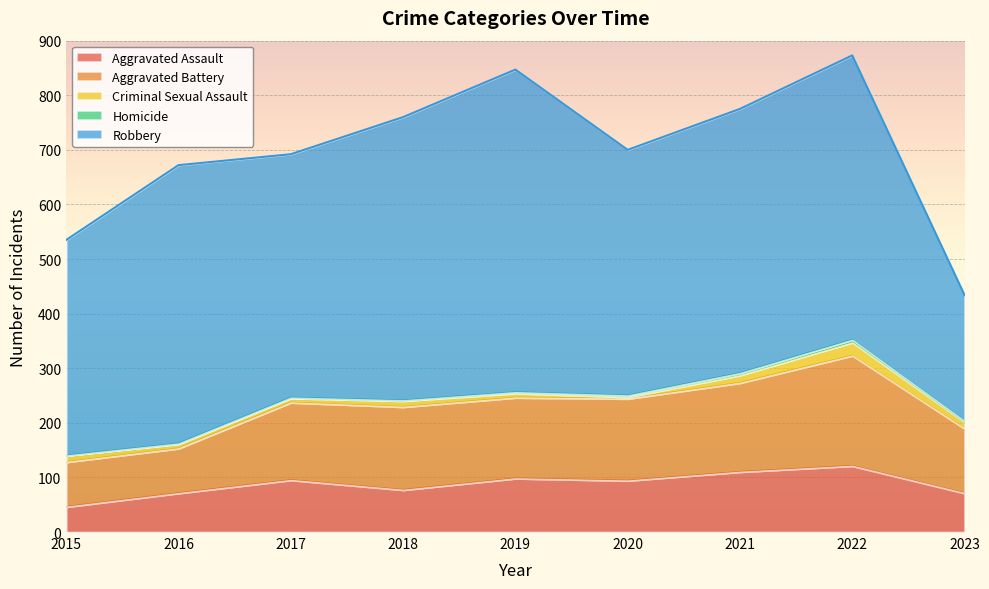

Reading right to left, what are all the values shown in this chart?

Aggravated Assault: 71	121	110	94	98	77	95	71	46
Aggravated Battery: 118	202	163	150	148	152	142	82	82
Criminal Sexual Assault: 12	24	14	3	8	11	8	8	12
Homicide: 2	5	4	3	2	1	1	1	0
Robbery: 231	521	484	450	591	519	446	510	395